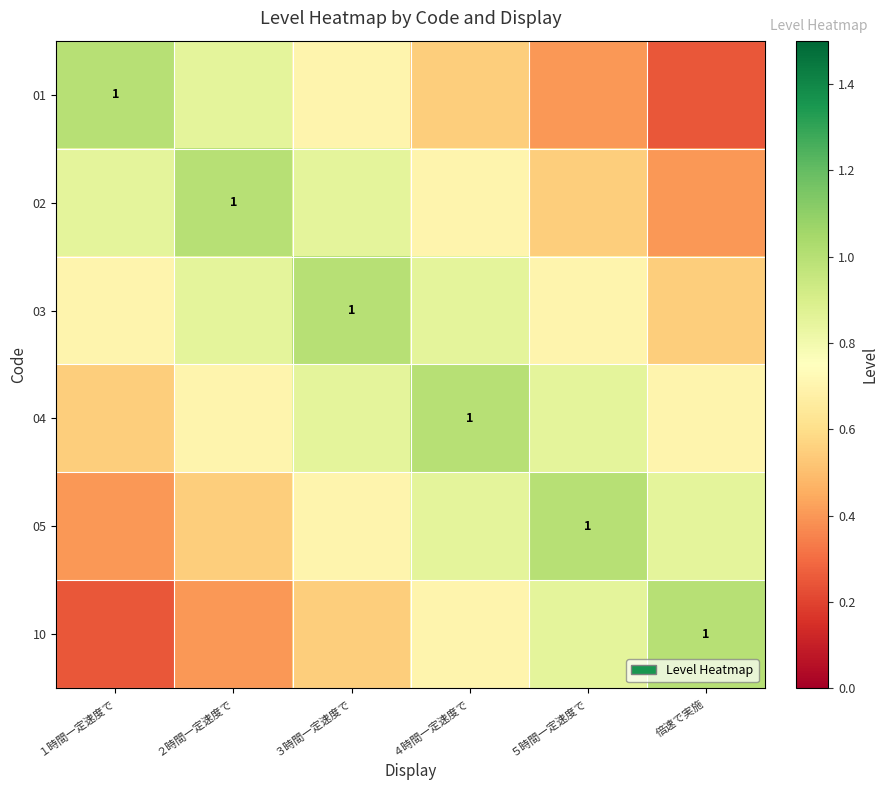

Is the value of 02 at ５時間一定速度で greater than the value of 04 at 倍速で実施?

No